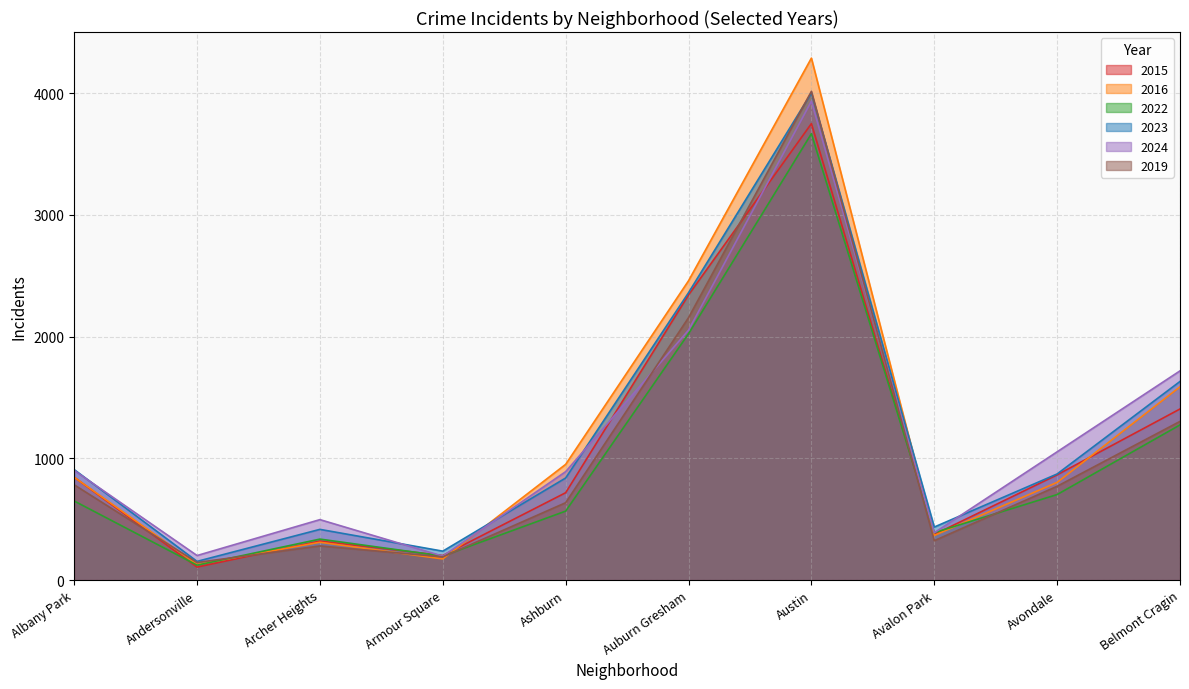

What is the minimum value shown in the chart?

106